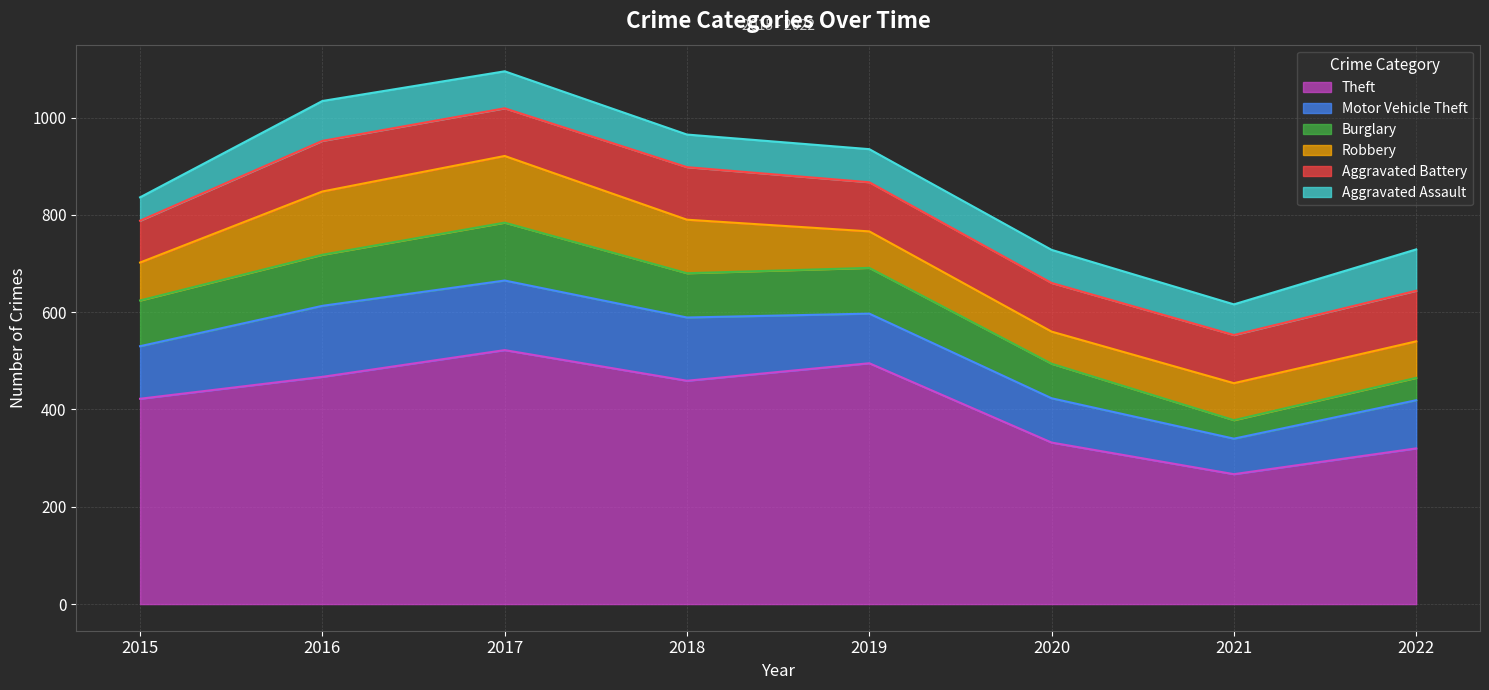

Reading left to right, transcribe all the data shown in this chart.

Theft: 2015=422	2016=467	2017=522	2018=459	2019=495	2020=332	2021=267	2022=320
Motor Vehicle Theft: 2015=108	2016=146	2017=143	2018=130	2019=102	2020=91	2021=73	2022=99
Burglary: 2015=94	2016=105	2017=119	2018=91	2019=94	2020=71	2021=38	2022=46
Robbery: 2015=78	2016=130	2017=137	2018=110	2019=75	2020=66	2021=76	2022=75
Aggravated Battery: 2015=86	2016=104	2017=98	2018=108	2019=101	2020=100	2021=99	2022=104
Aggravated Assault: 2015=48	2016=82	2017=76	2018=67	2019=68	2020=68	2021=63	2022=85